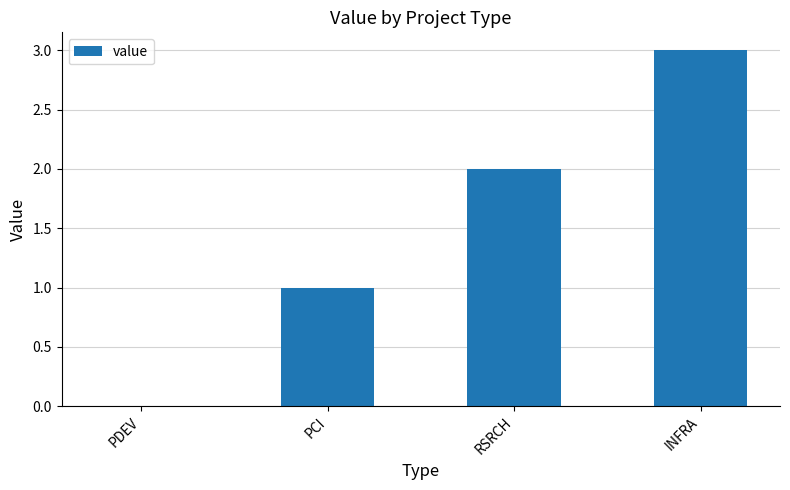

True or false: the data shows 1 at INFRA.

False